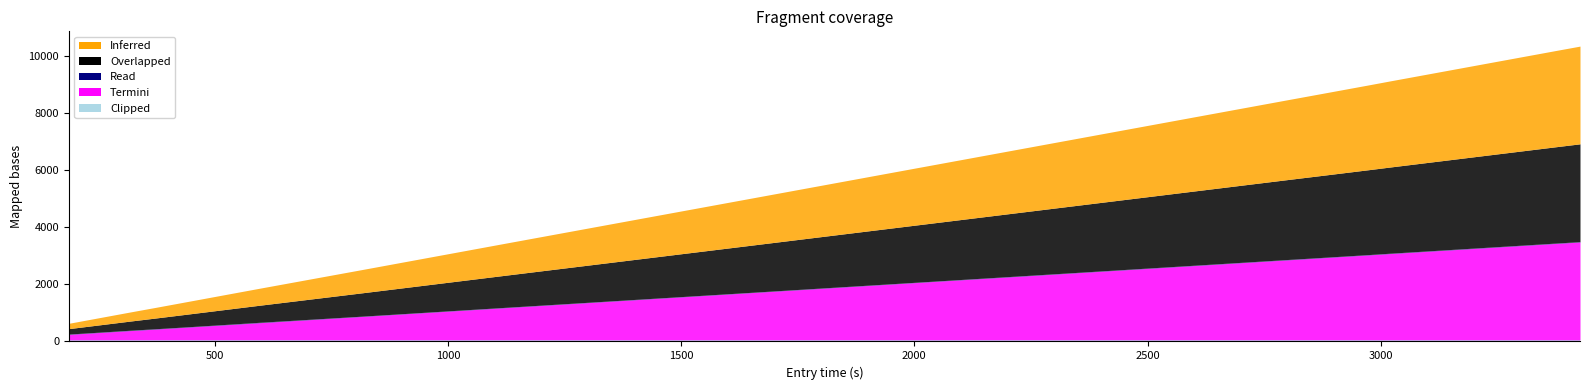

What is the difference between the highest and lowest values at 116?

359.4